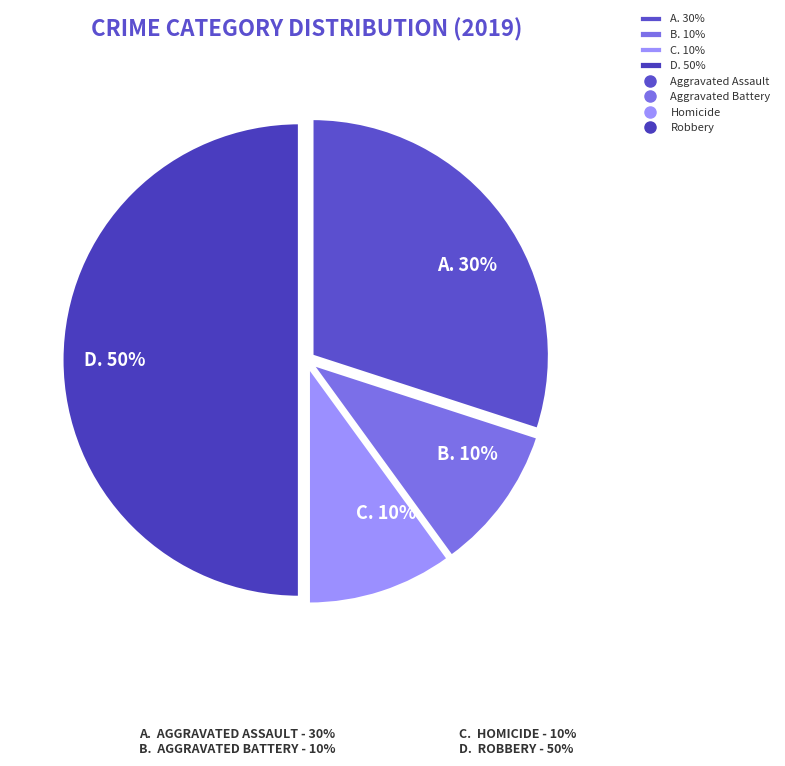

To the nearest percent, what is the average slice percentage?

25%